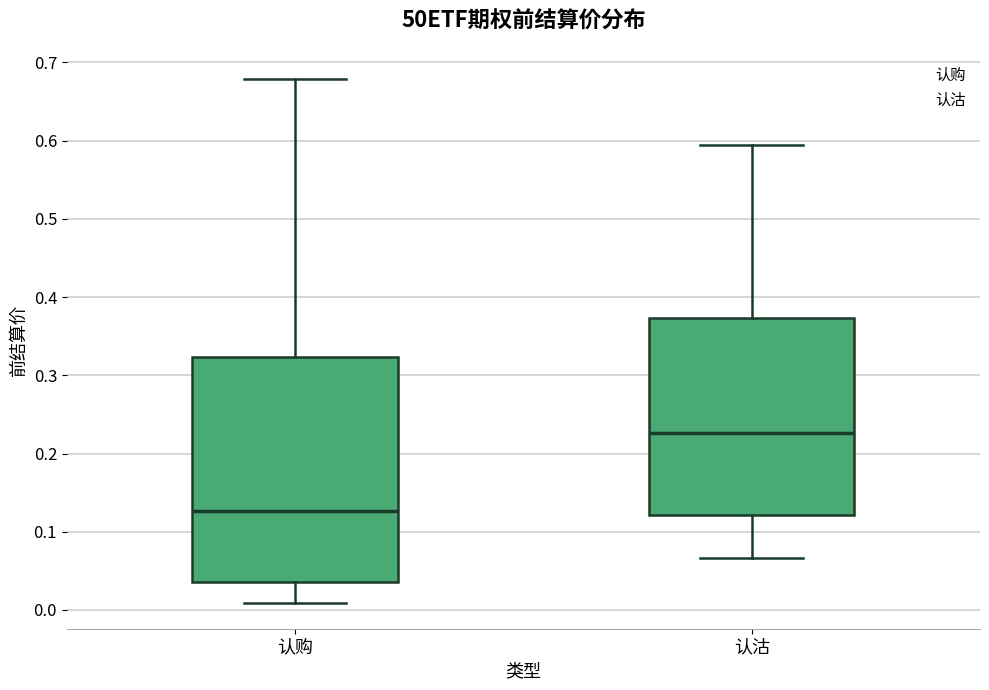

Comparing the boxes themselves (not the whiskers), which one is the tallest?

认购